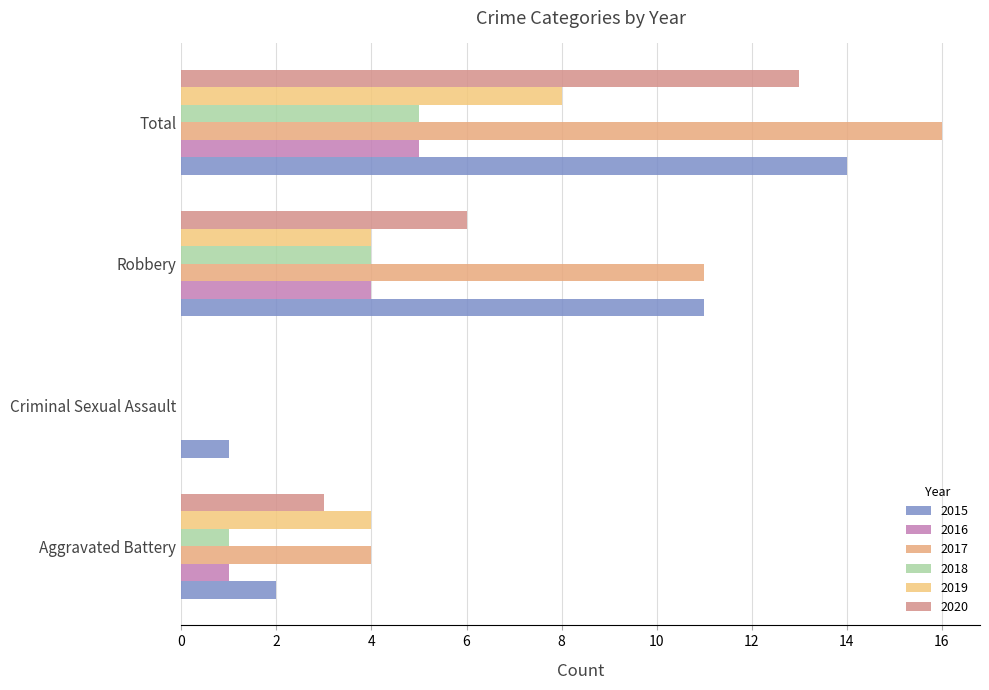

What is the difference between the 2017 values at Aggravated Battery and Robbery?

7